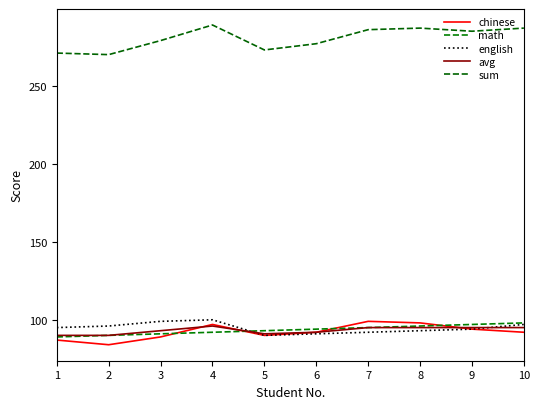

How many series are shown in this chart?

5